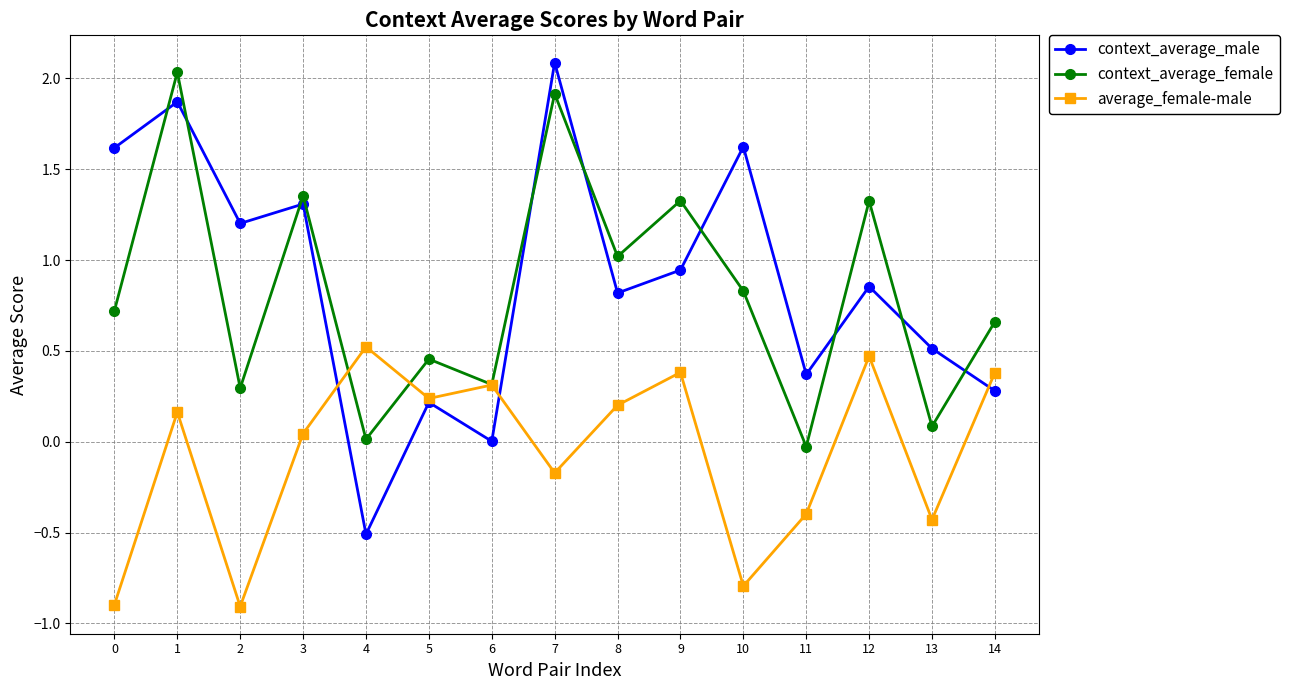

Does the chart have visible grid lines?

Yes